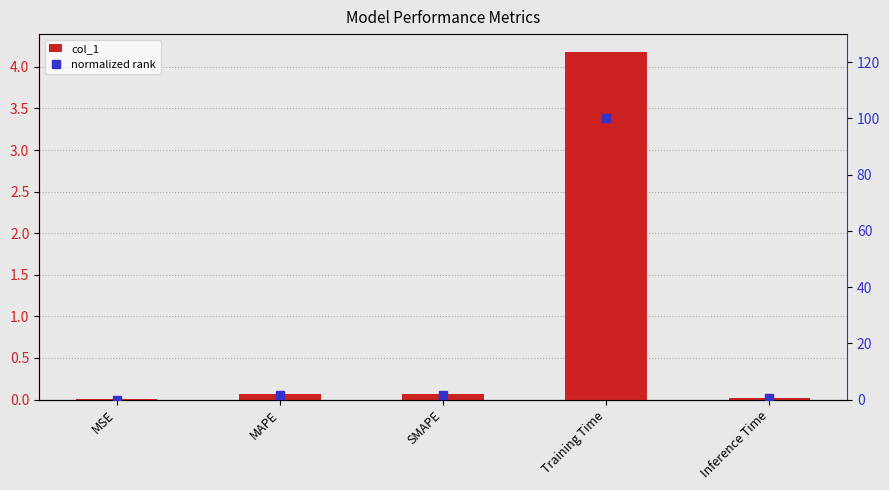

Which series has the widest spread of values?

normalized rank